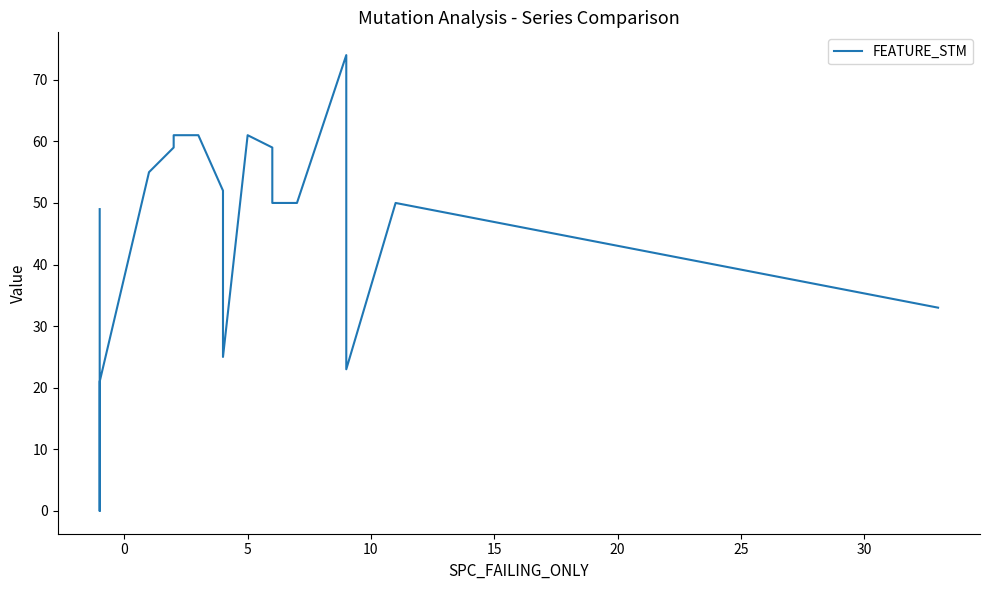

How many interior local valleys (lower than both neighbors) does the data have?

2